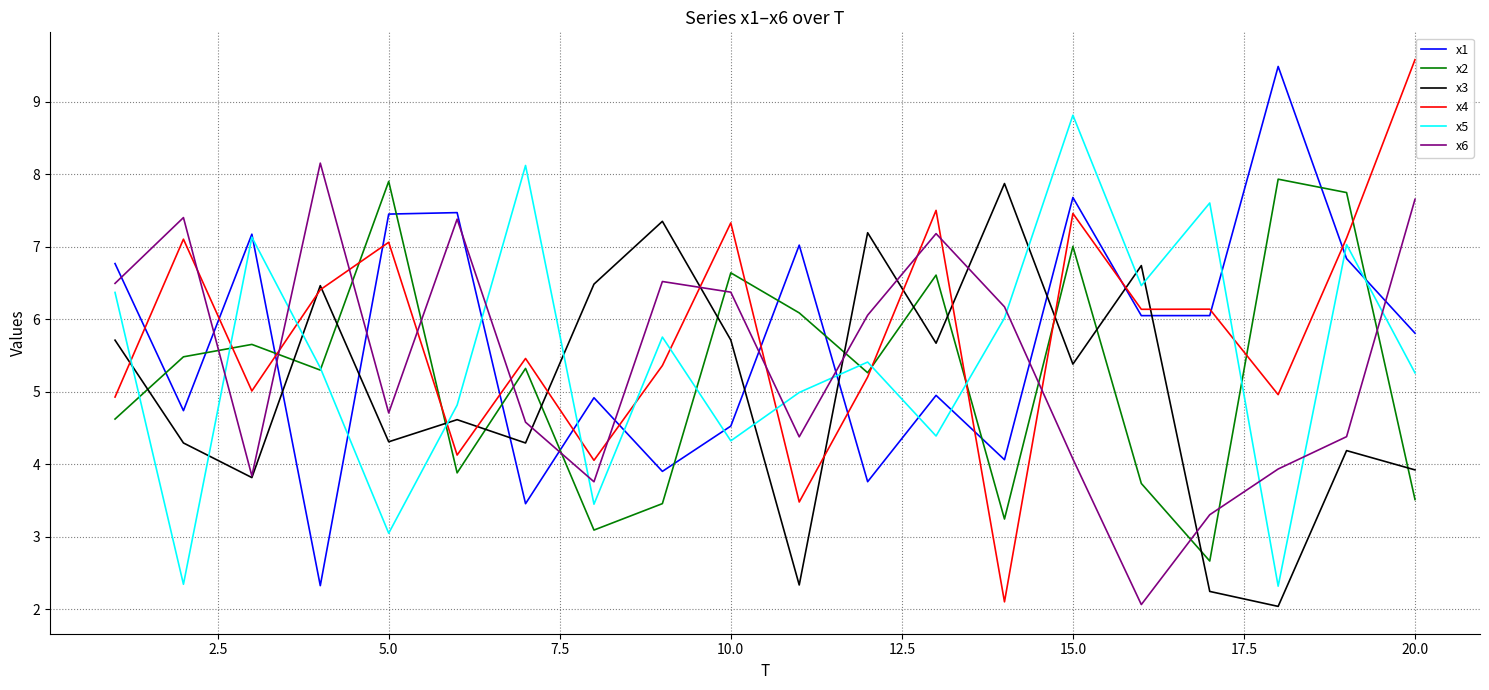

After their last crossing, which series has the higher values: x1 or x4?

x4